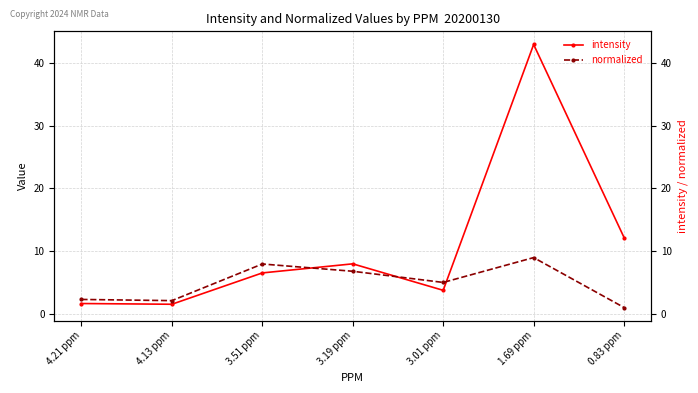

What is the total value across all series at 3.51 ppm?

14.4